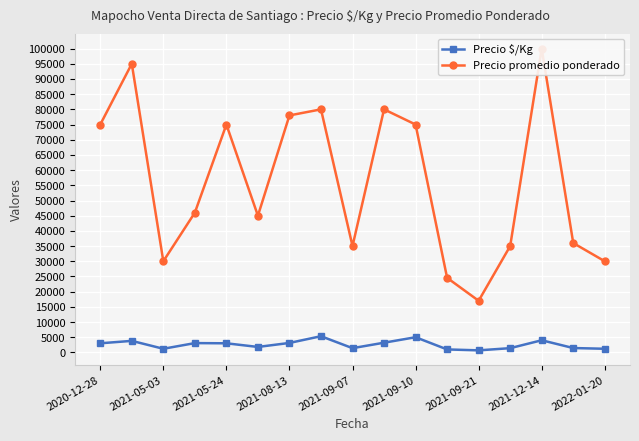

Reading left to right, list all the values displayed in this chart.

Precio $/Kg: 3000	3800	1200	3067	3000	1800	3120	5333	1400	3200	5000	982	680	1400	4000	1440	1200
Precio promedio ponderado: 75000	95000	30000	46000	75000	45000	78000	80000	35000	80000	75000	24545	17000	35000	100000	36000	30000